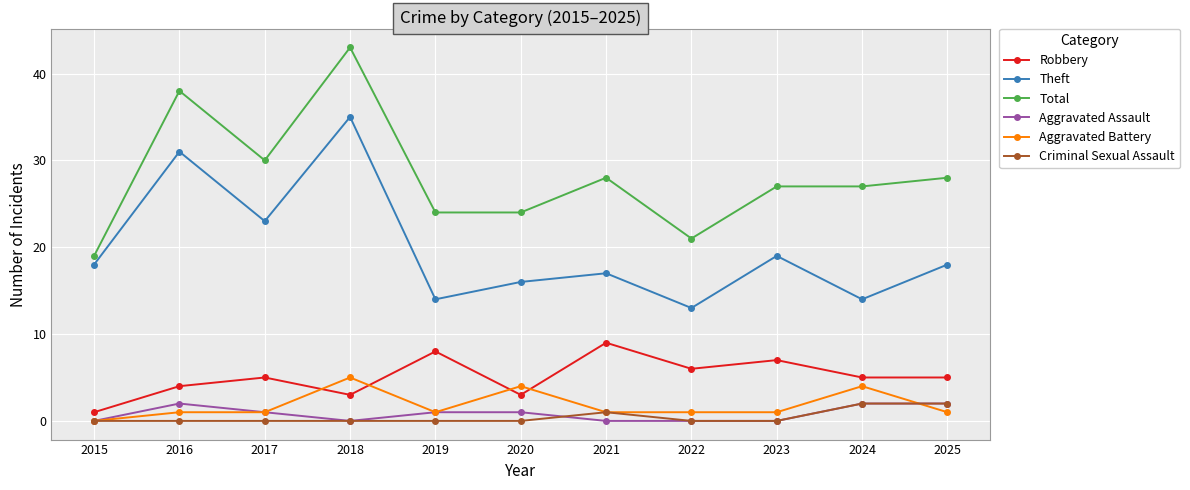

What value does the Robbery series have at 2019?

8